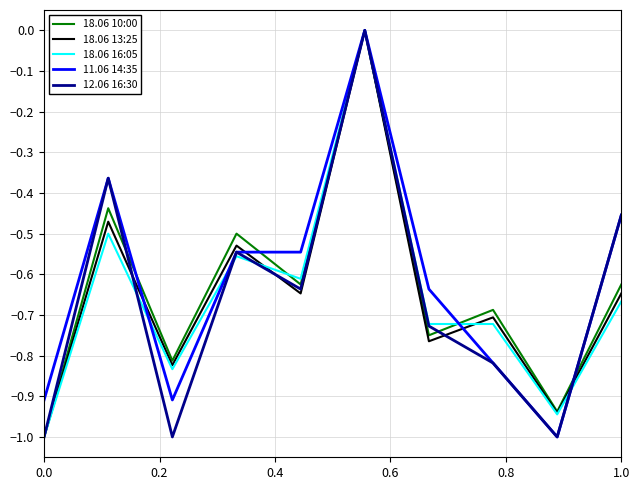

What is the minimum value shown in the chart?

-1.0